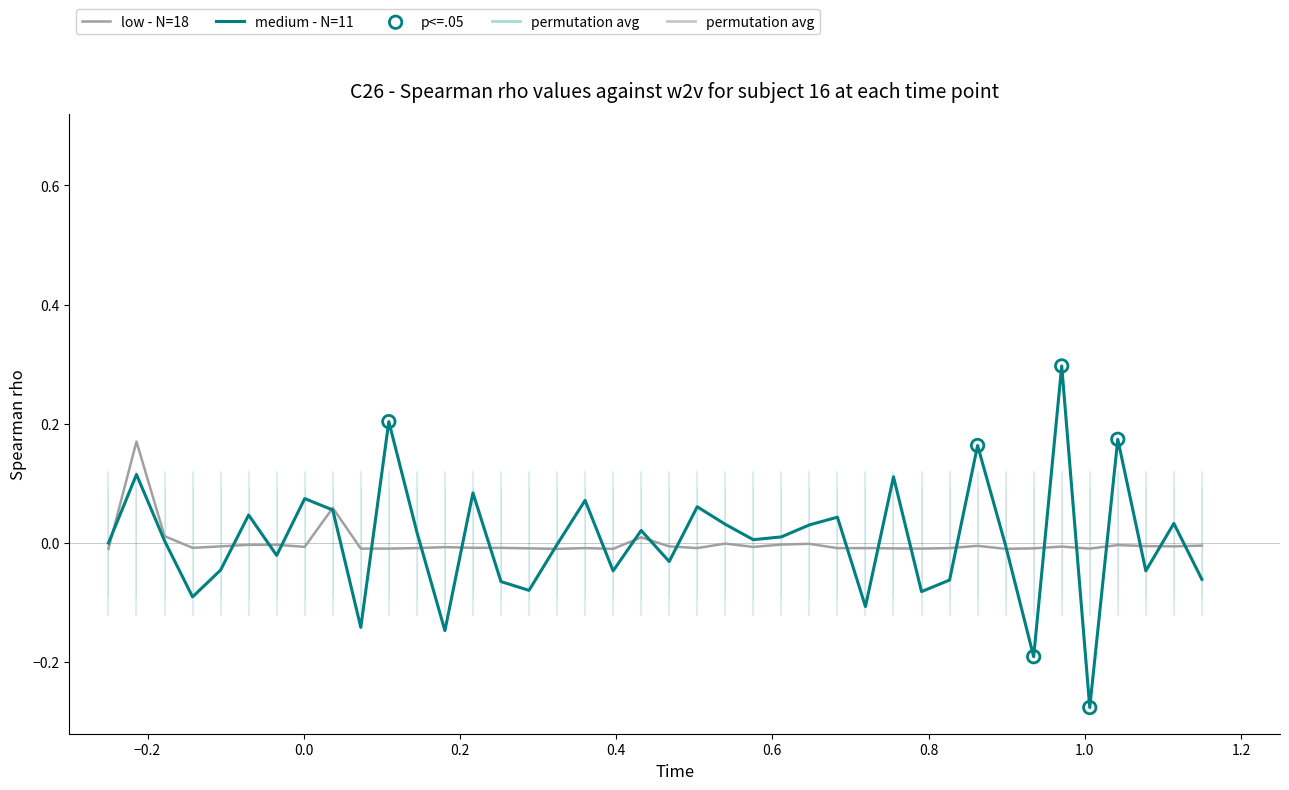

Which series has the widest spread of values?

medium - N=11